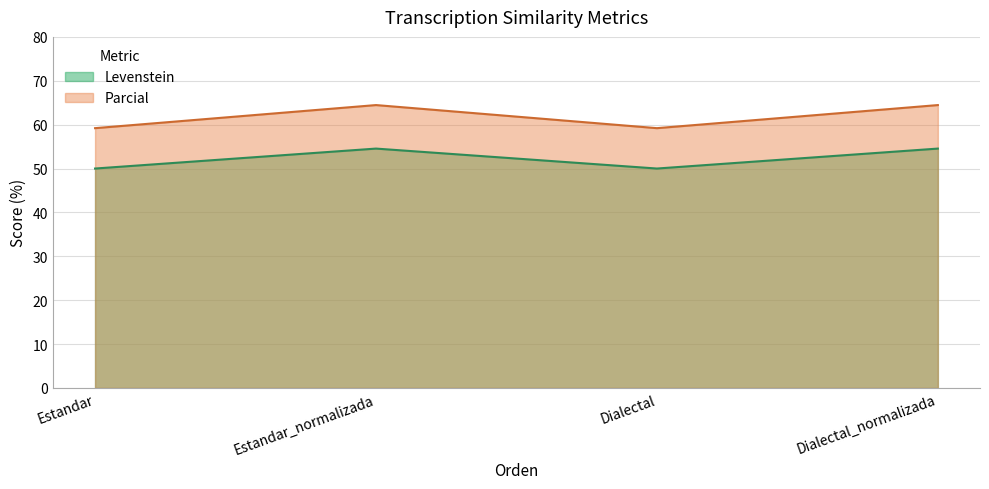

In Parcial, how many points are higher than both neighbors (excluding endpoints)?

1